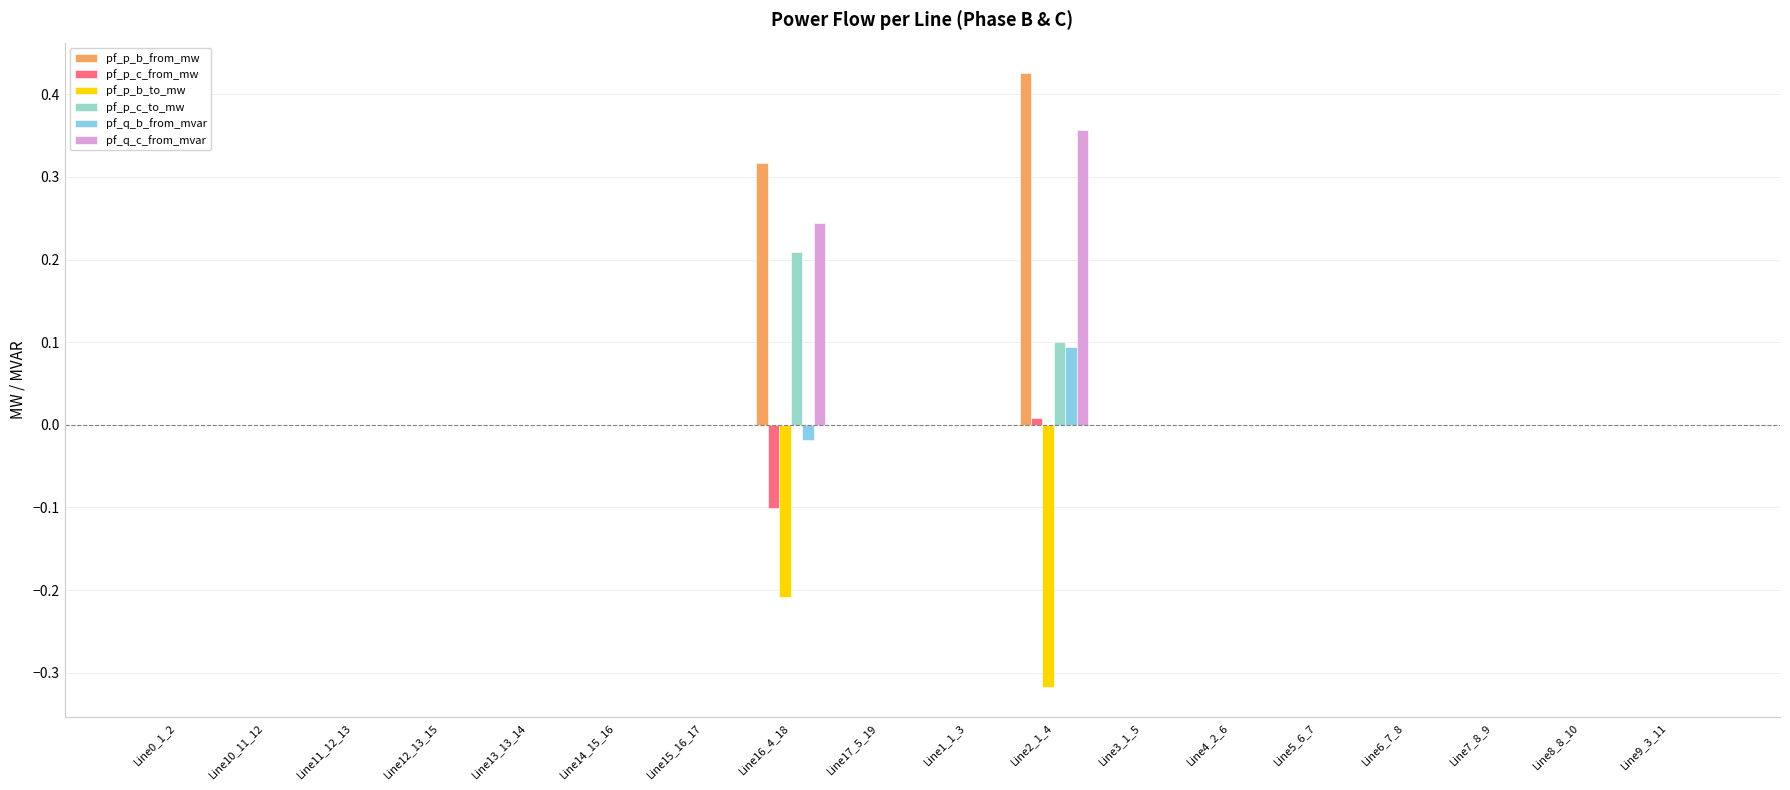

Which category has the highest value across all series?

Line2_1_4